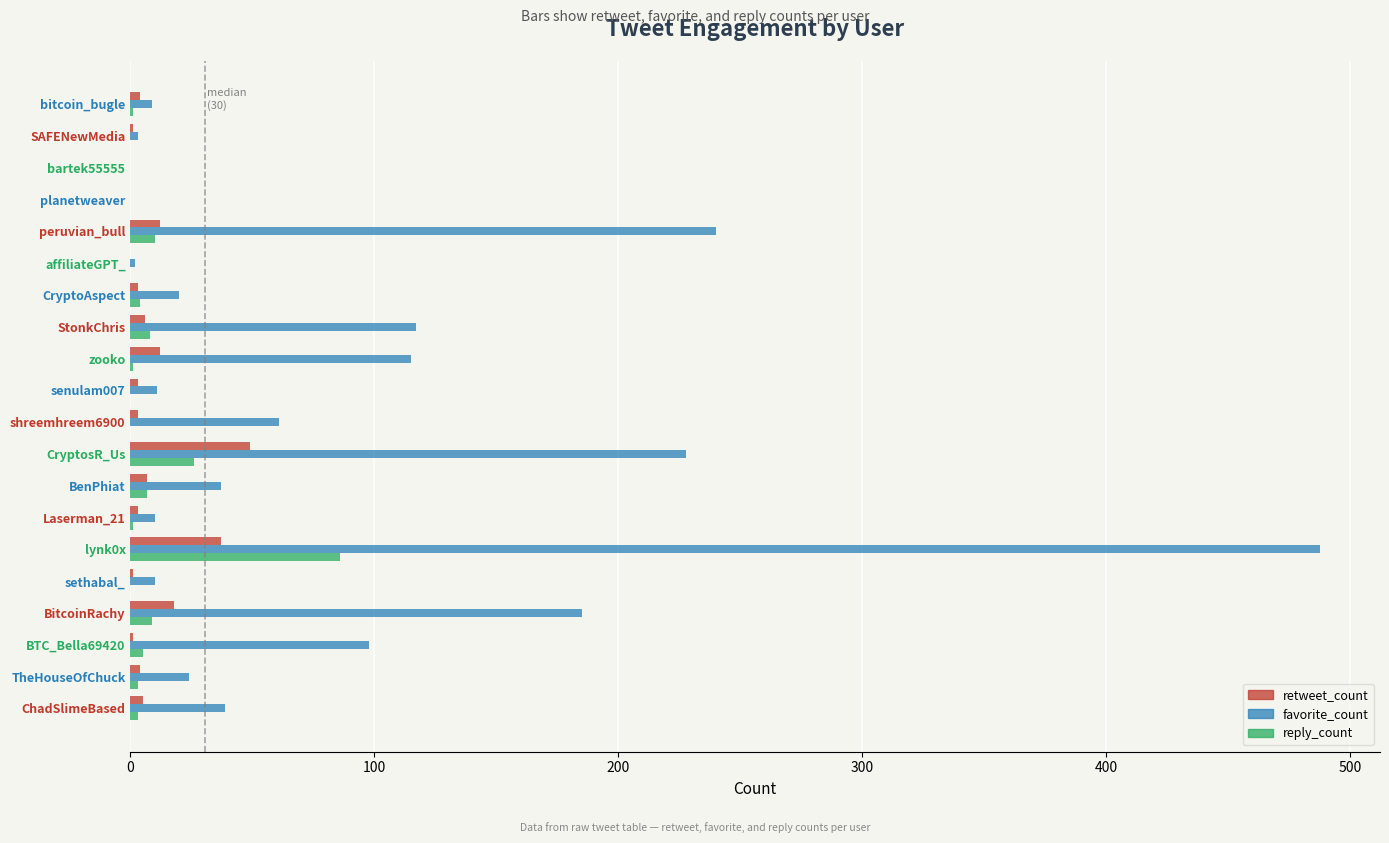

What is the maximum value shown in the chart?

488